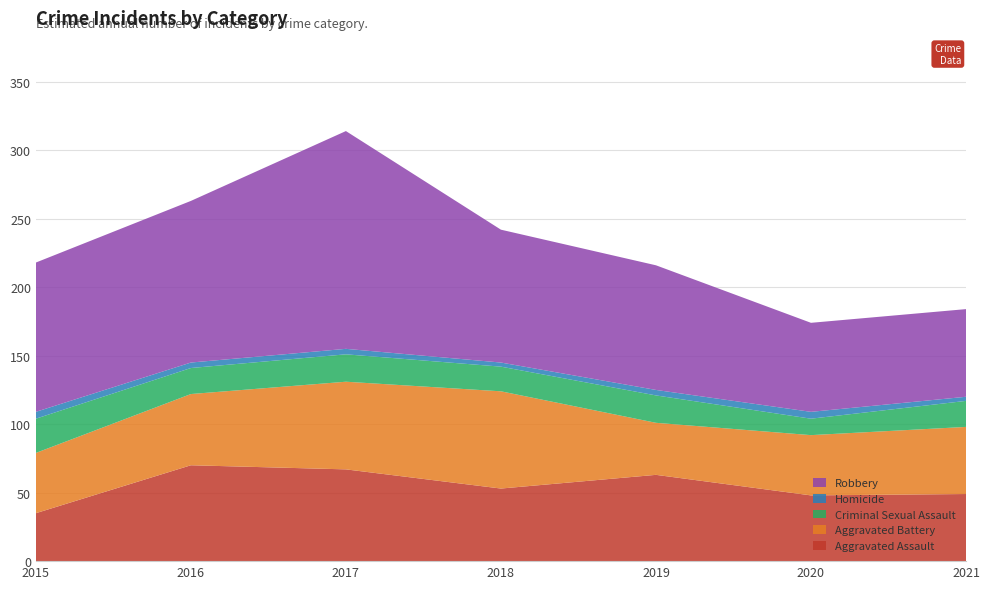

Reading right to left, extract all data points from this chart.

Aggravated Assault: 49	48	63	53	67	70	35
Aggravated Battery: 49	44	38	71	64	52	44
Criminal Sexual Assault: 19	12	20	18	20	19	25
Homicide: 3	5	4	3	4	4	5
Robbery: 64	65	91	97	159	118	109